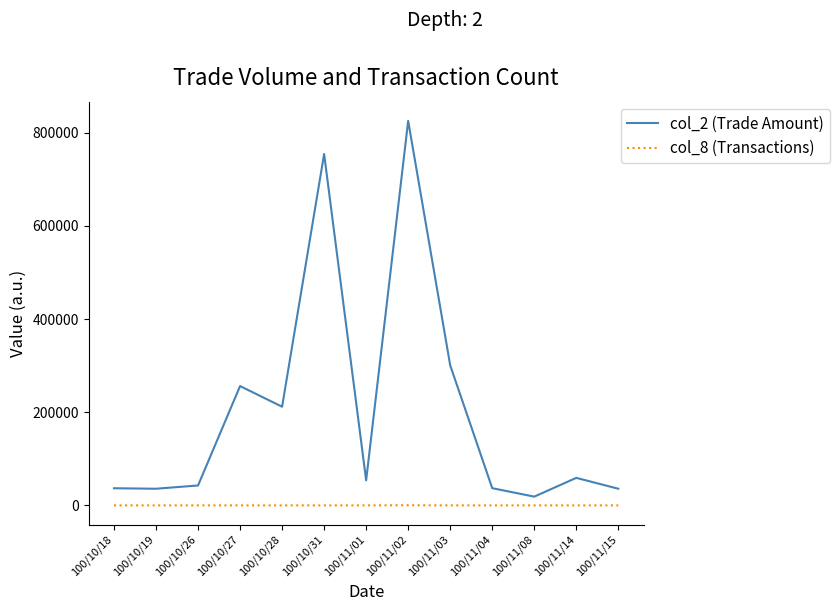

Rank the series by their average value, from lowest to highest.

col_8 (Transactions), col_2 (Trade Amount)